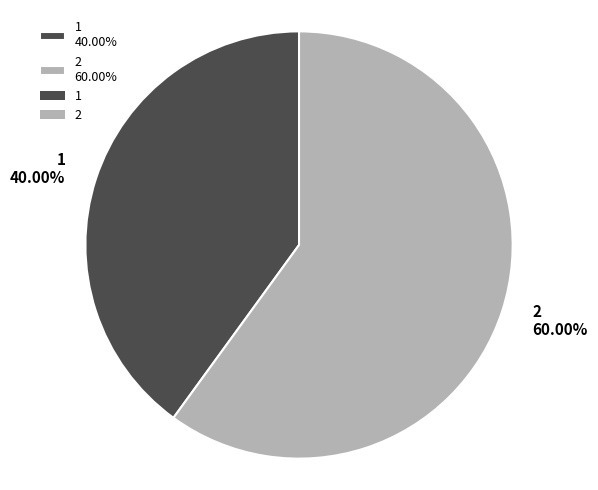

What is the ratio of the value at 2 to the value at 1?

1.5